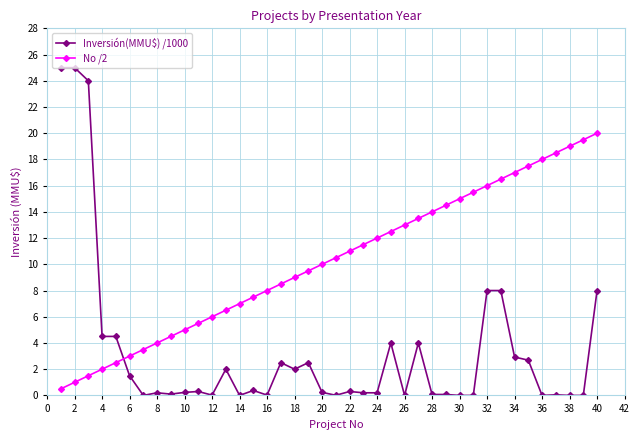

How many times do Inversión(MMU$) /1000 and No /2 cross each other?

1